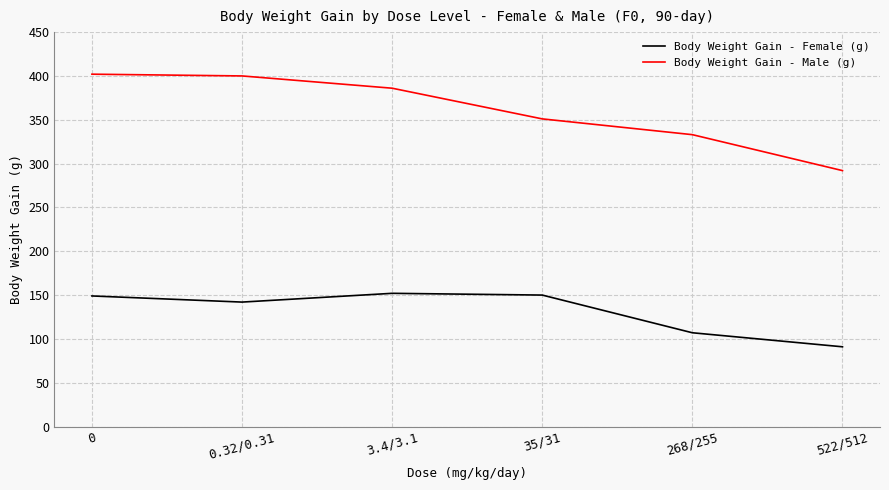

Which category has the lowest value across all series?

522/512